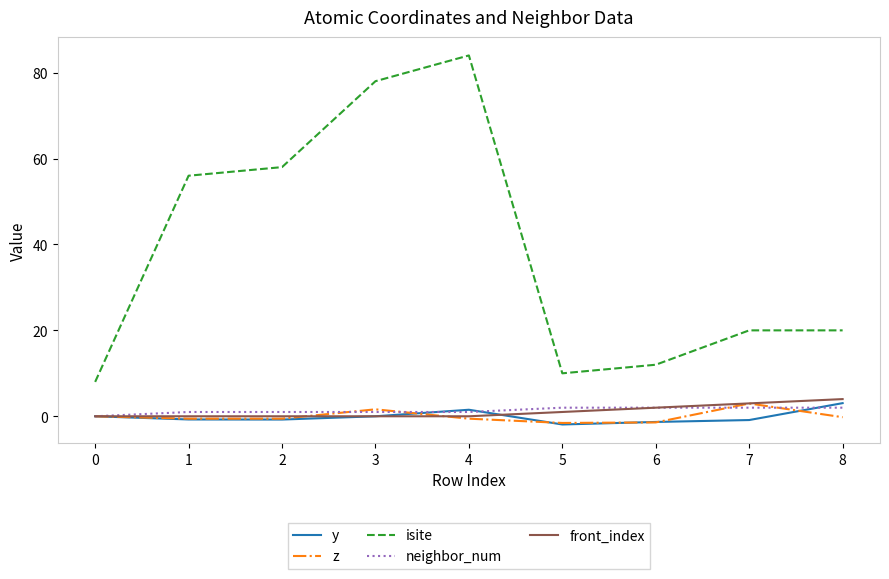

True or false: y and front_index cross at least once.

True